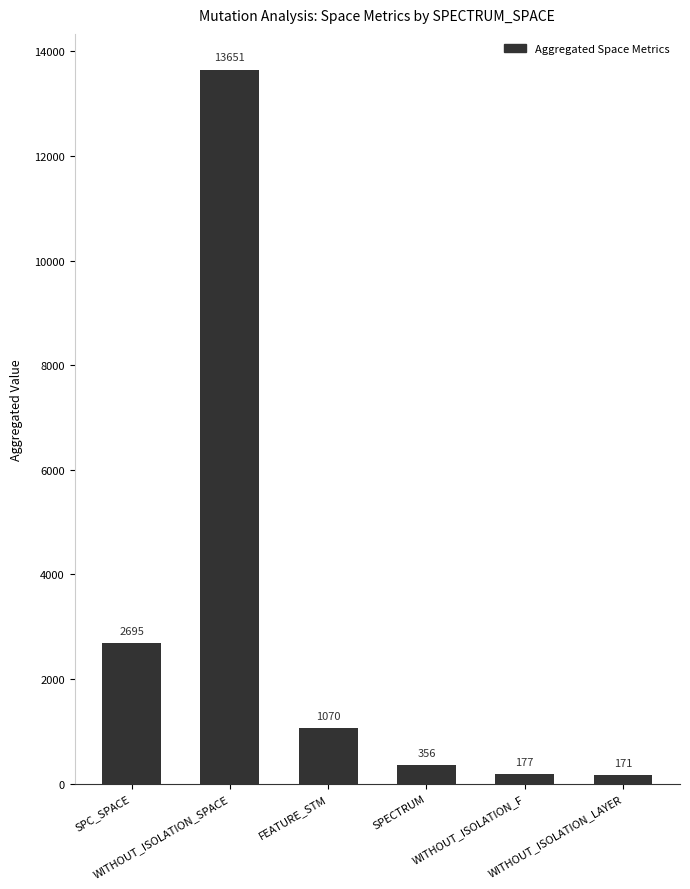

What is the value of the 2nd bar from the left?

13651